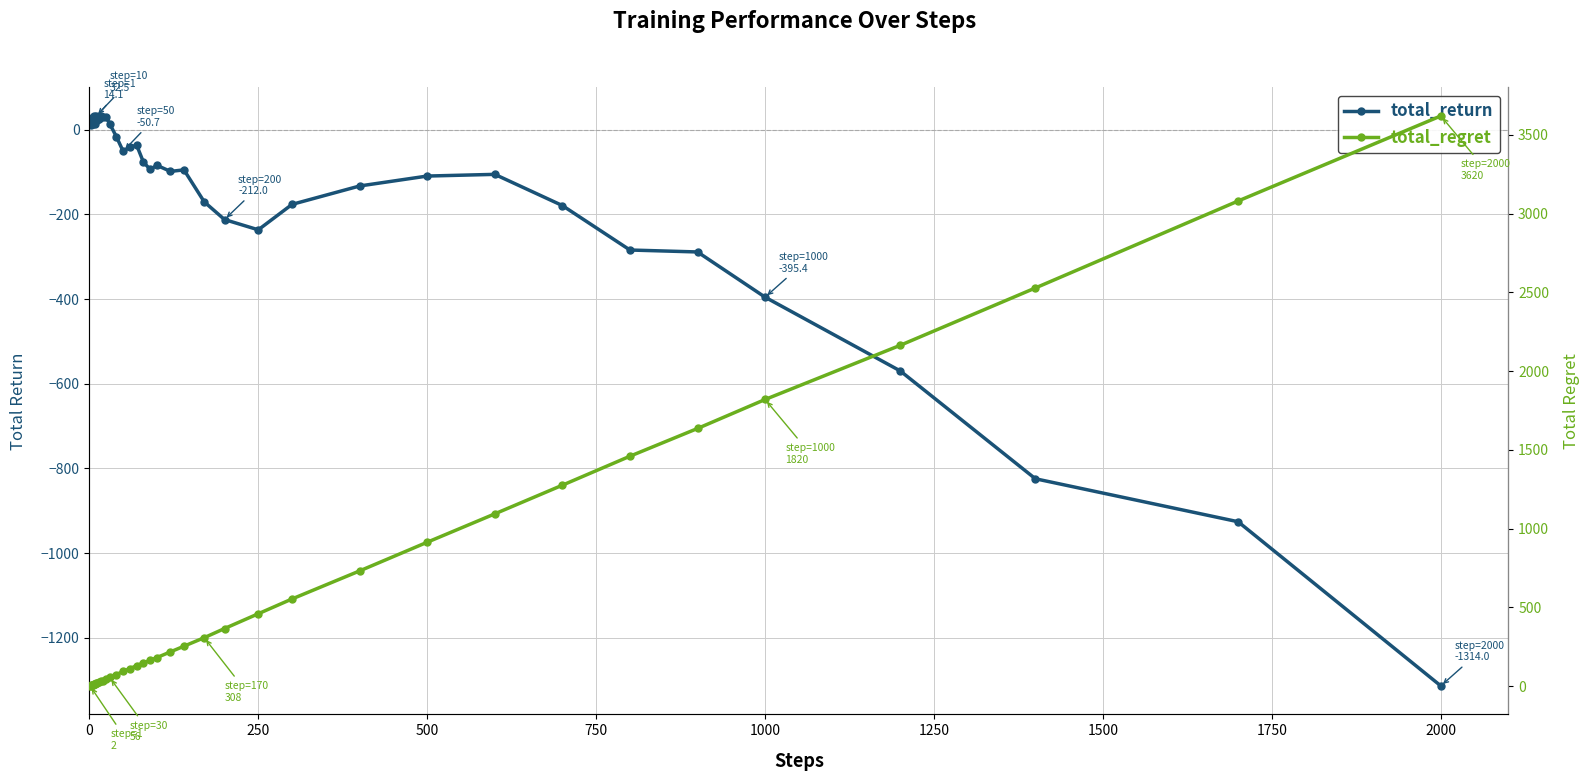

Which series has the largest range (max minus min)?

total_regret